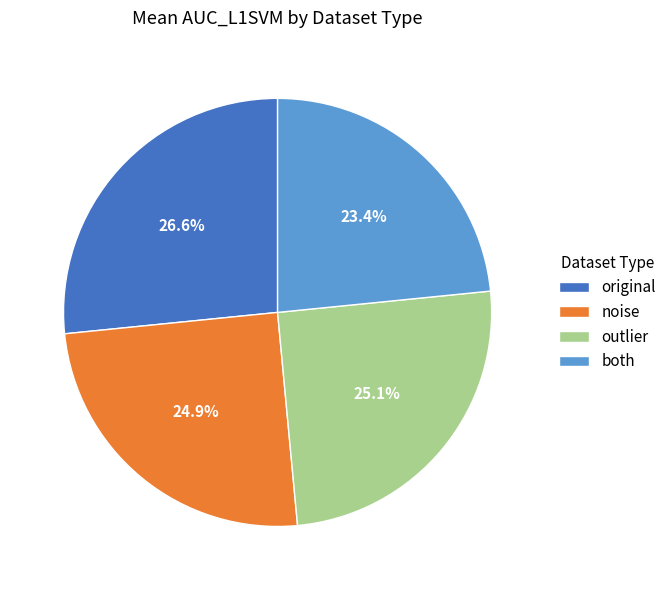

Which has a higher value, outlier or original?

original